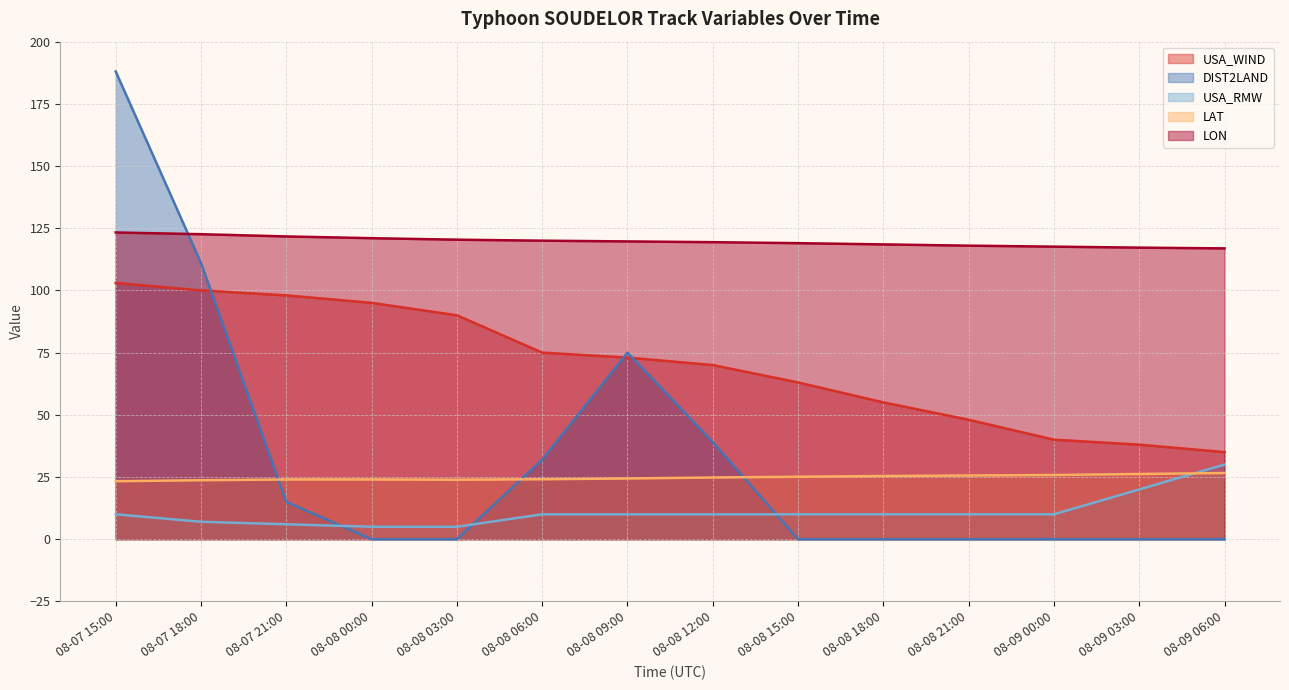

After their last crossing, which series has the higher values: DIST2LAND or USA_WIND?

USA_WIND